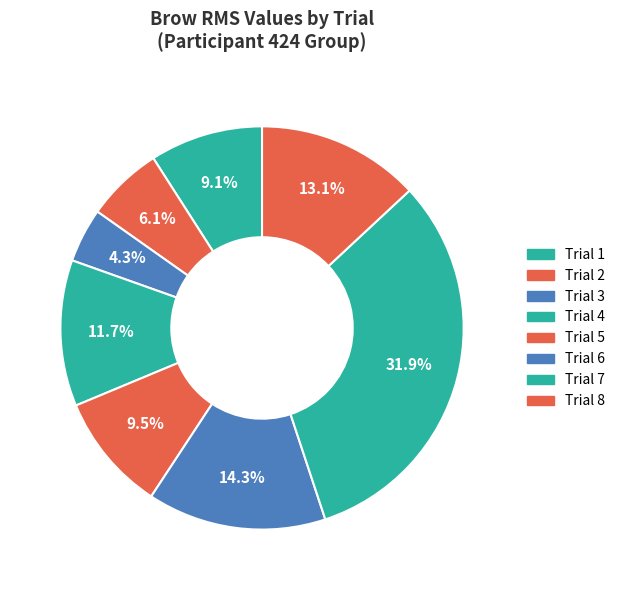

How many slices are in this pie chart?

8